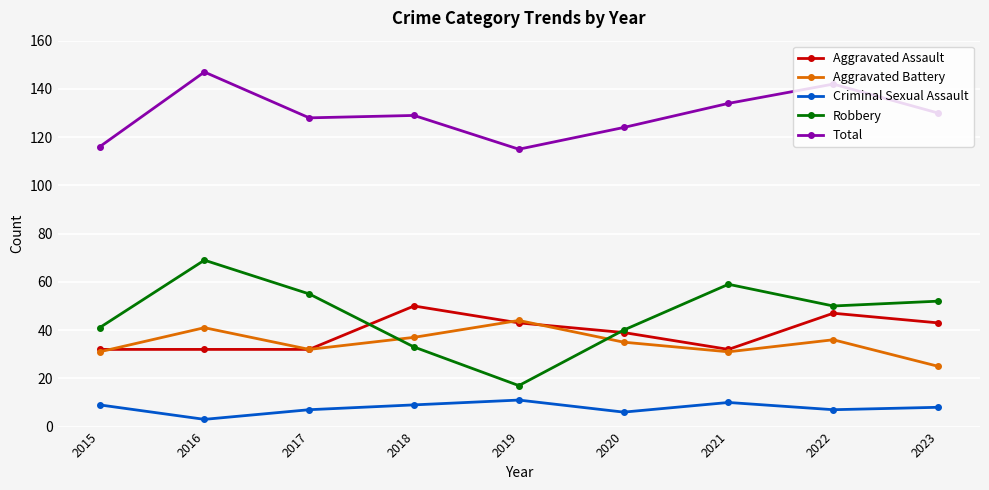

The Aggravated Assault series shows 32 at 2021. True or false?

True